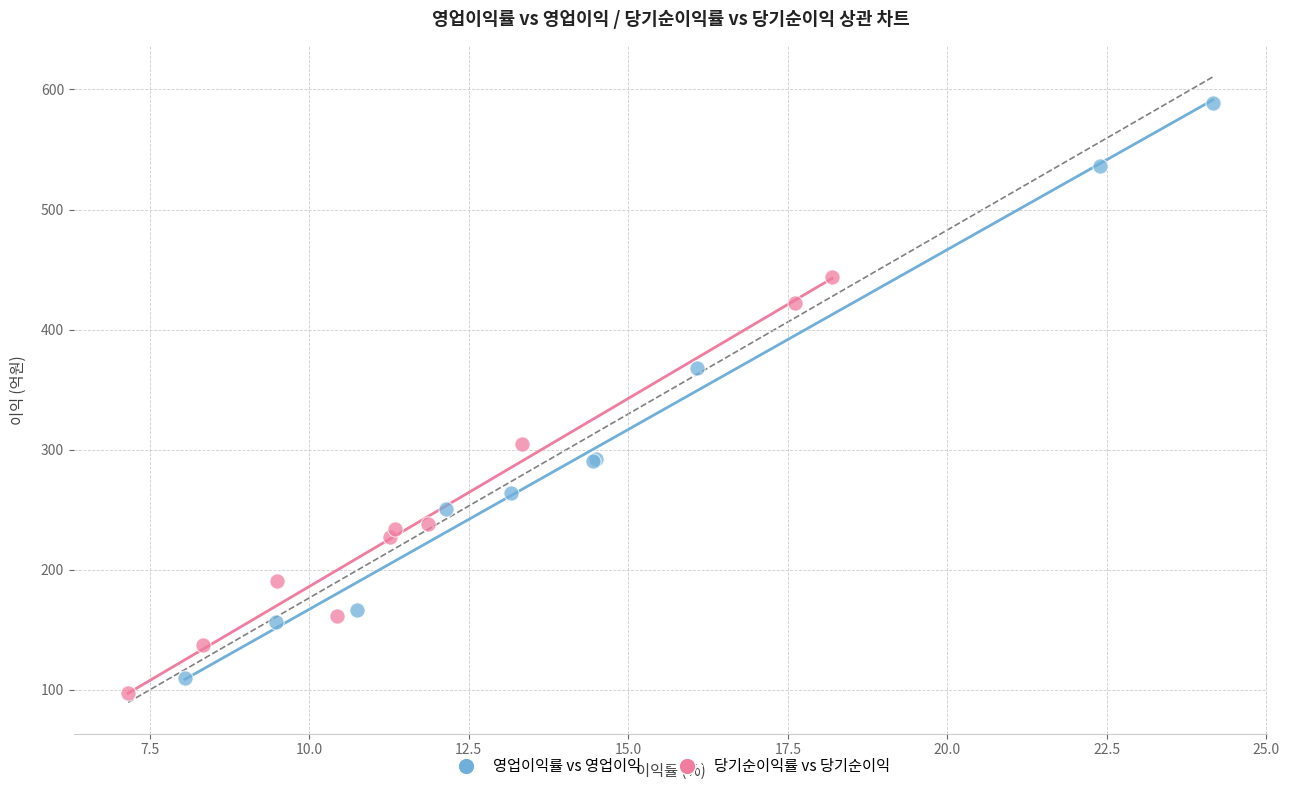

Which series reaches the maximum Y coordinate?

영업이익률 vs 영업이익